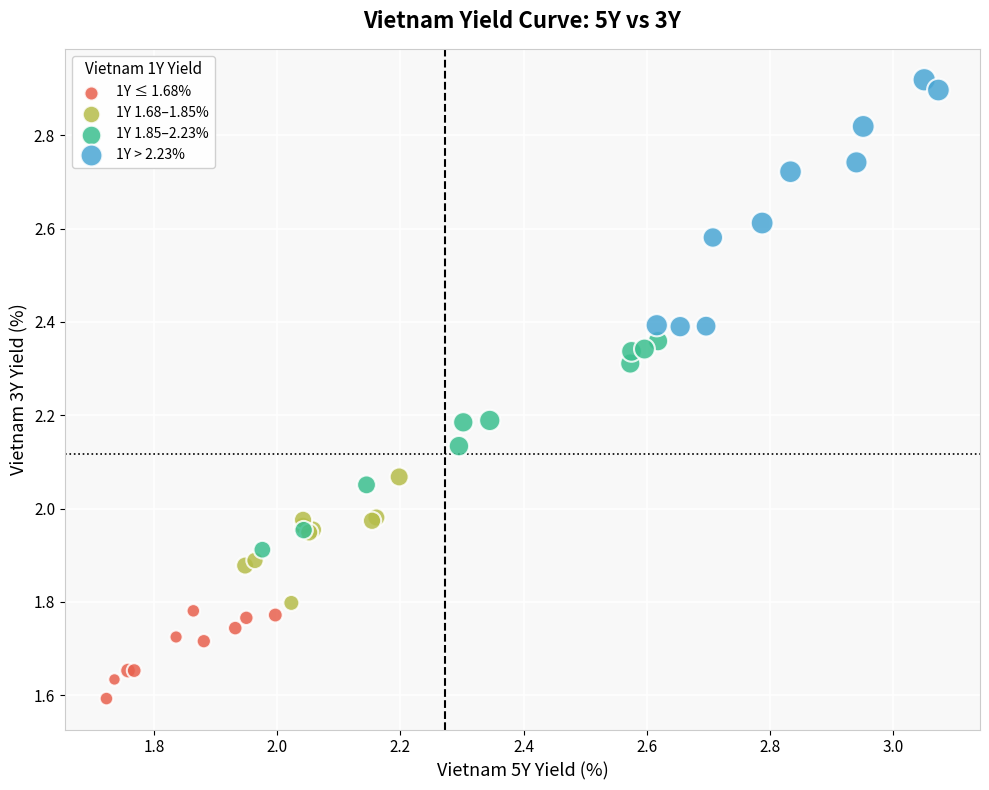

Which series has the widest spread of Y values?

1Y > 2.23%